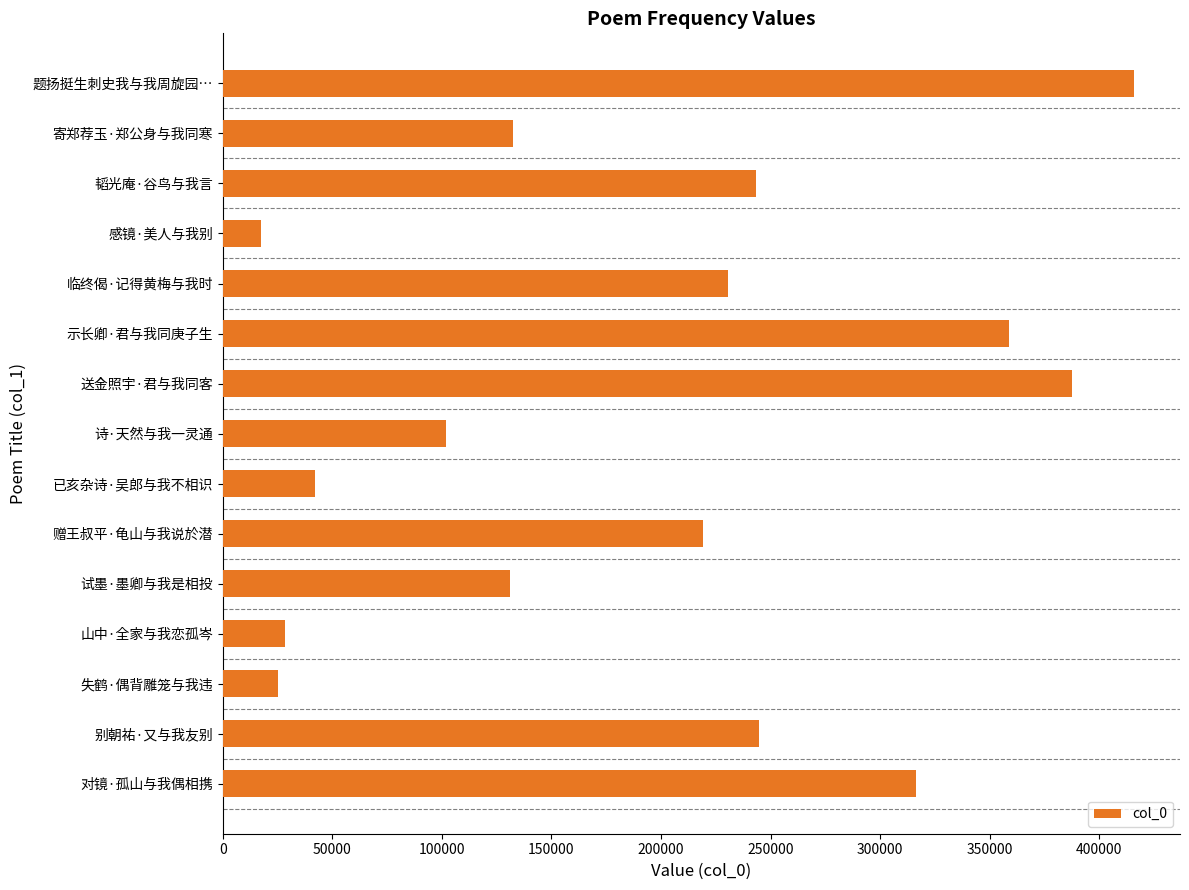

Which has a higher value, 失鹤·偶背雕笼与我违 or 题扬挺生刺史我与我周旋园…?

题扬挺生刺史我与我周旋园…